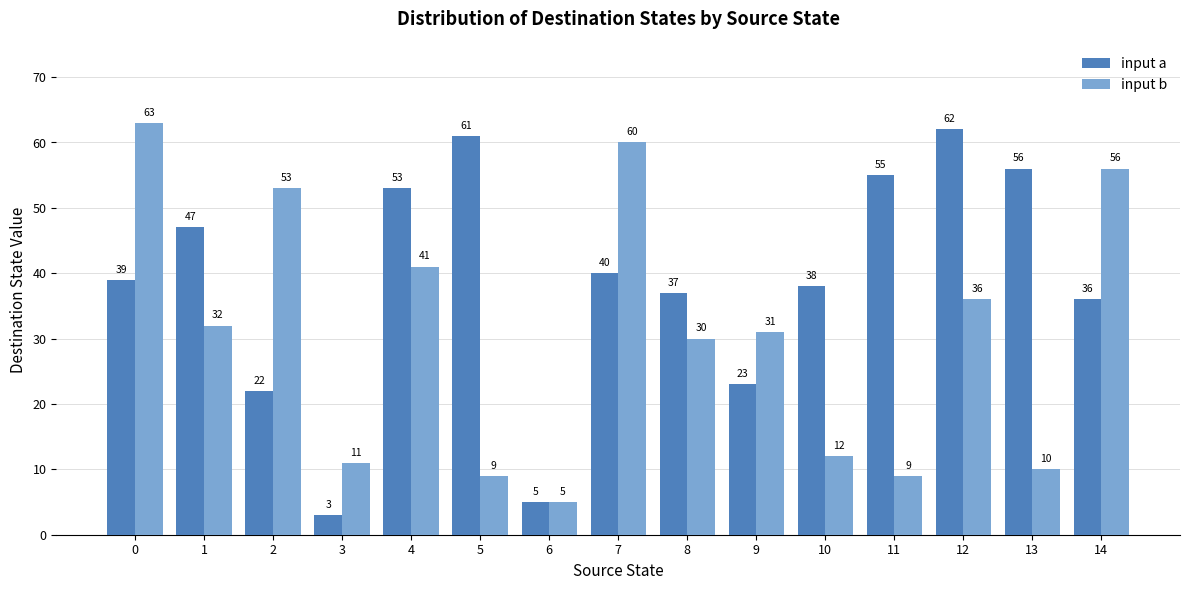

Count the number of data series in this chart.

2